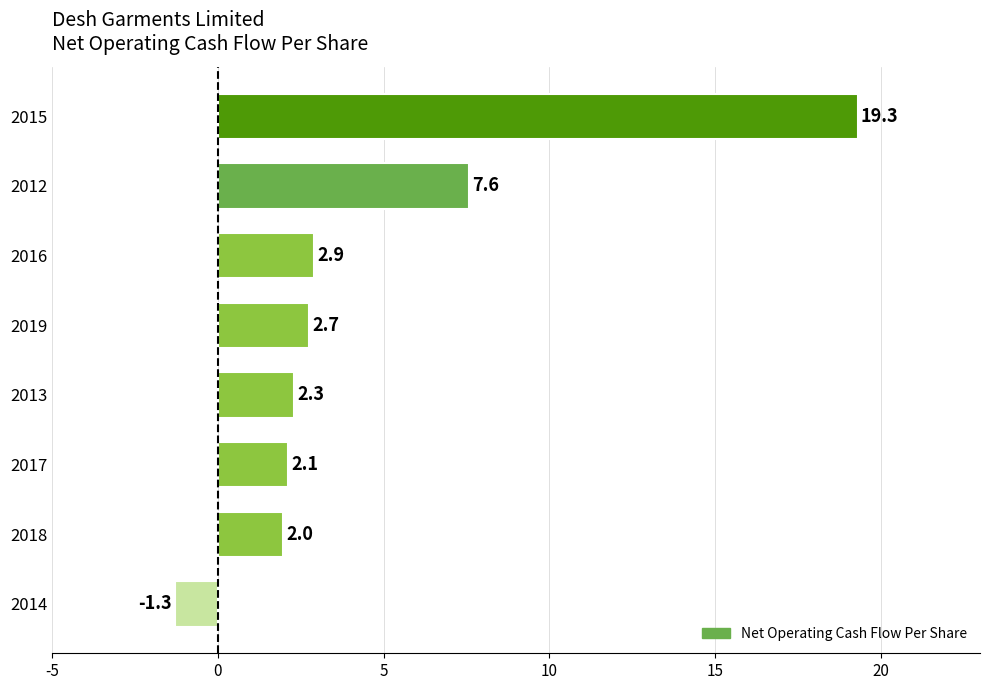

The value at 2015 is 19.3. True or false?

True